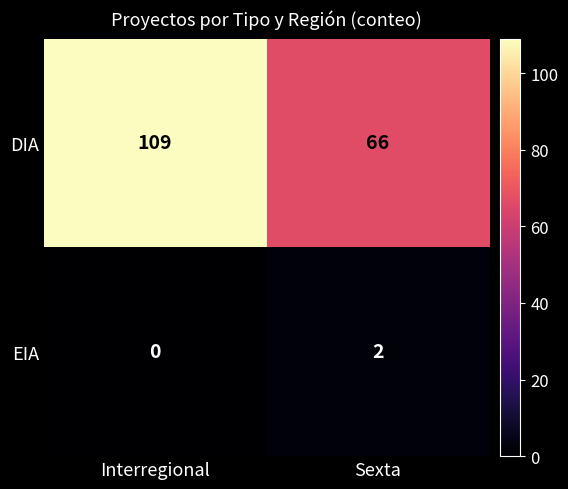

Reading right to left, what are all the values shown in this chart?

DIA: 66	109
EIA: 2	0